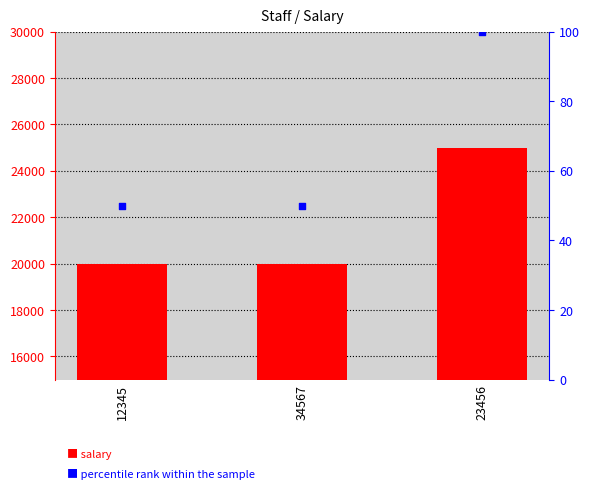

At how many categories does at least one series exceed 3043?

3